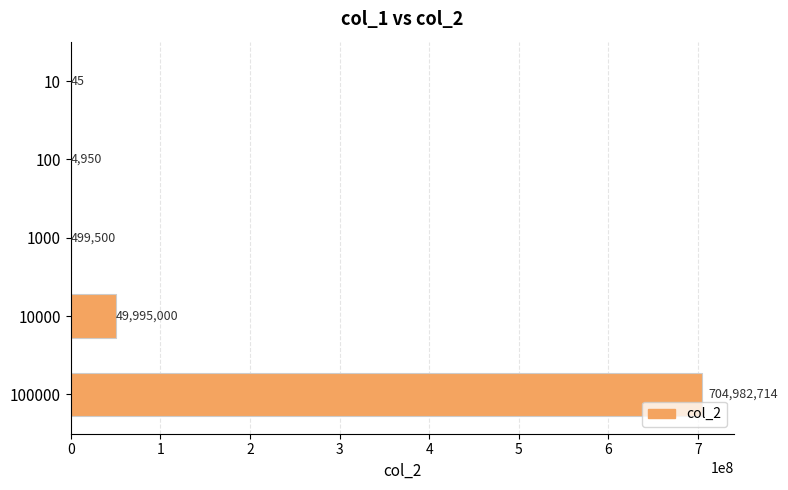

Approximately how many times larger is the value at 100000 compared to 1000?

1411.4